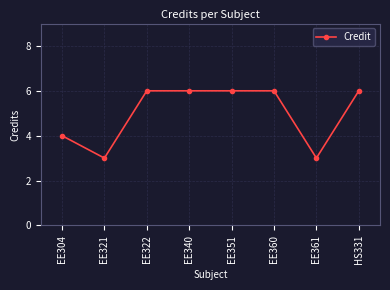

What is the difference between the second highest and second lowest values?

3